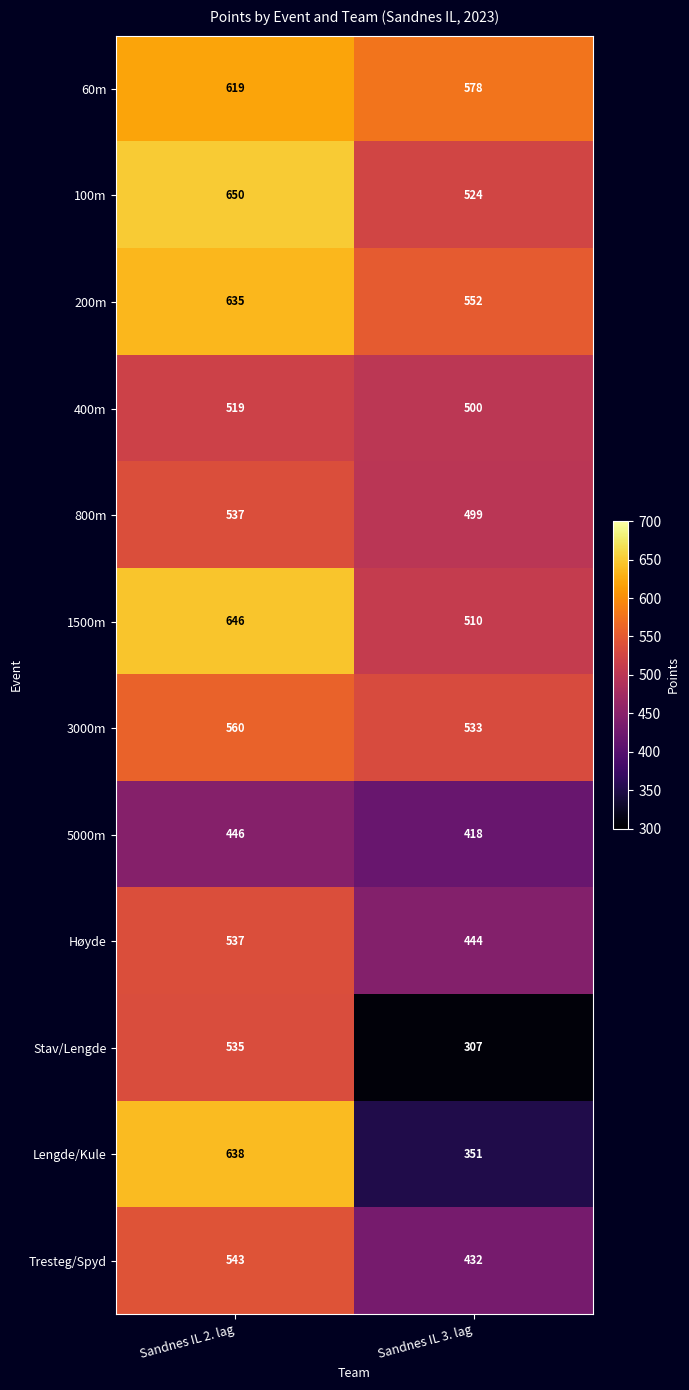

What is the approximate value of 200m at Sandnes IL 2. lag, to the nearest 5?

635